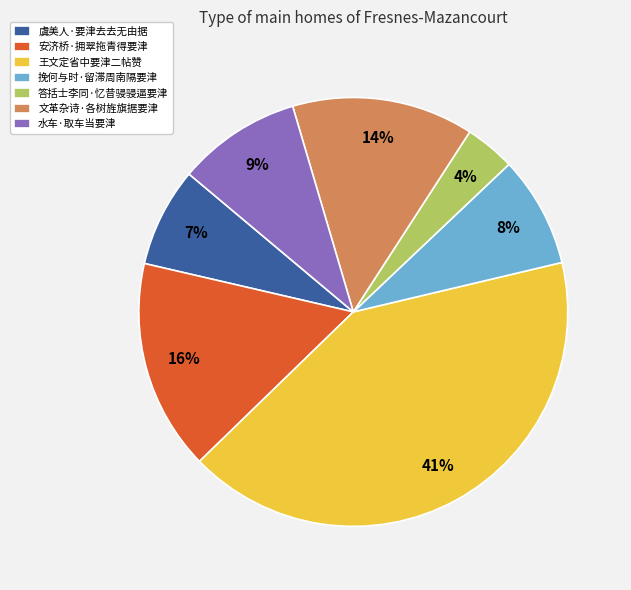

To the nearest percent, what is the average slice percentage?

14%